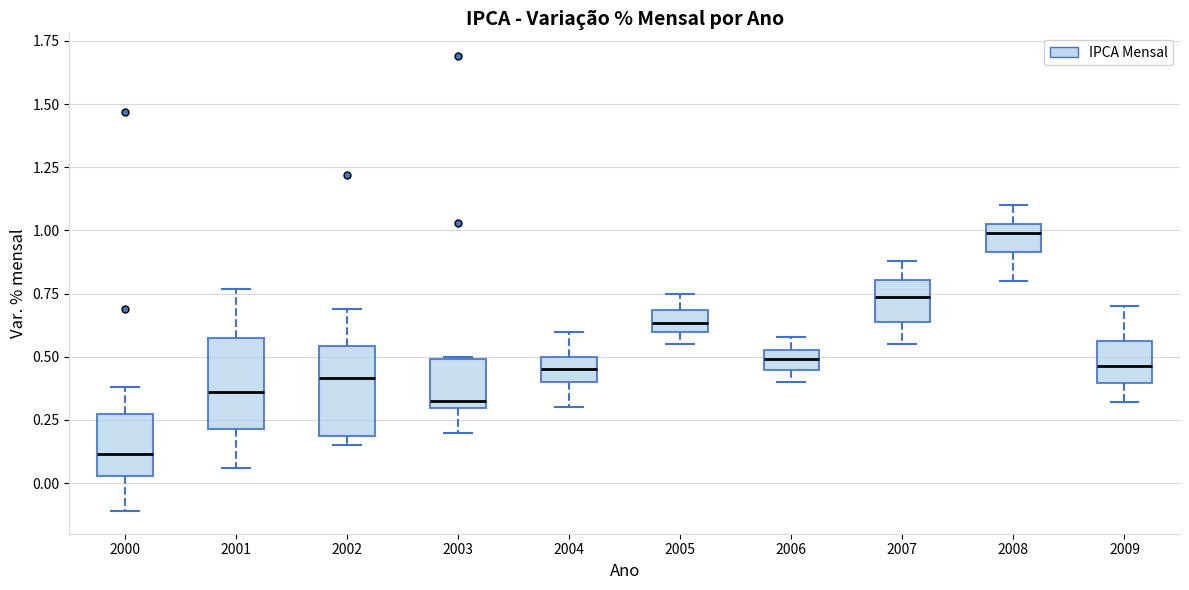

Where does the median line of the box at x = 2005 sit on the y-axis? The values are not printed on the chart, so give them approximately, as read against the axis.

0.65